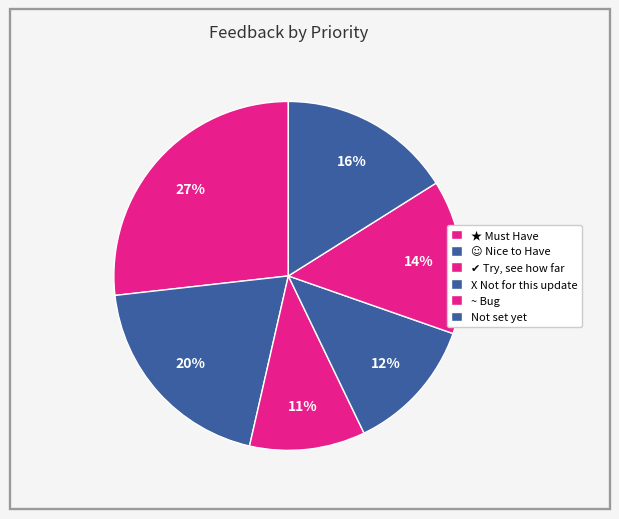

How many slices are in this pie chart?

6